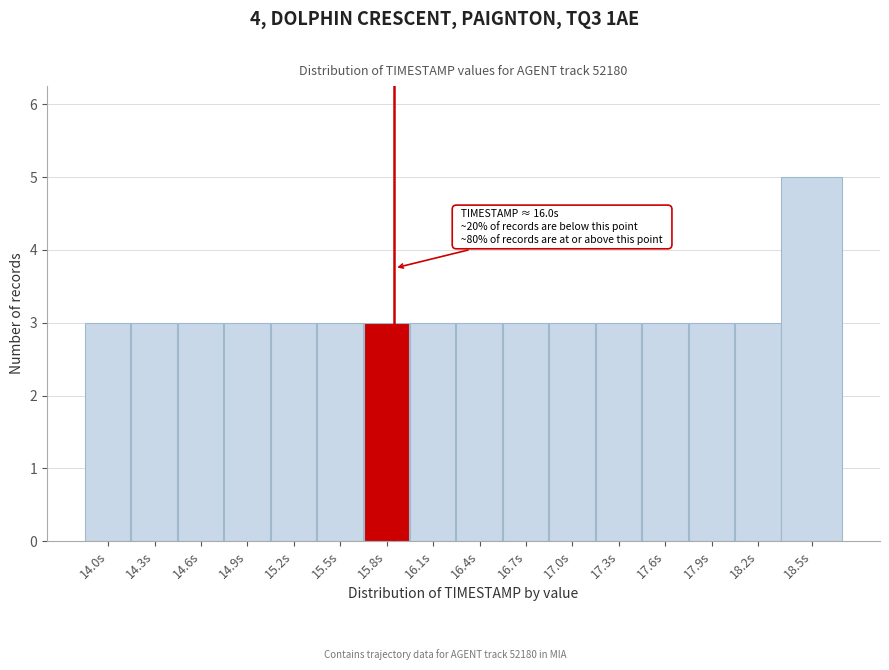

Reading left to right, list all the values displayed in this chart.

14.0s=3	14.3s=3	14.6s=3	14.9s=3	15.2s=3	15.5s=3	15.8s=3	16.1s=3	16.4s=3	16.7s=3	17.0s=3	17.3s=3	17.6s=3	17.9s=3	18.2s=3	18.5s=5